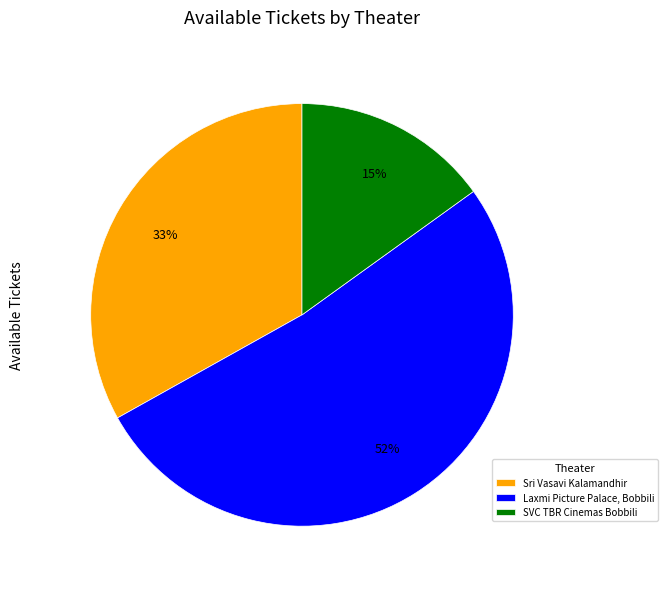

How many slices are in this pie chart?

3